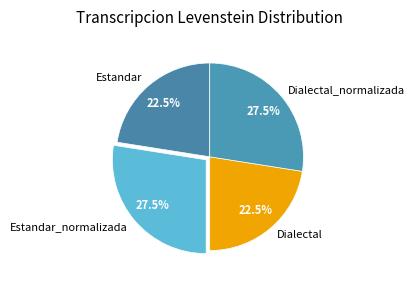

Is Dialectal the majority of the pie?

No